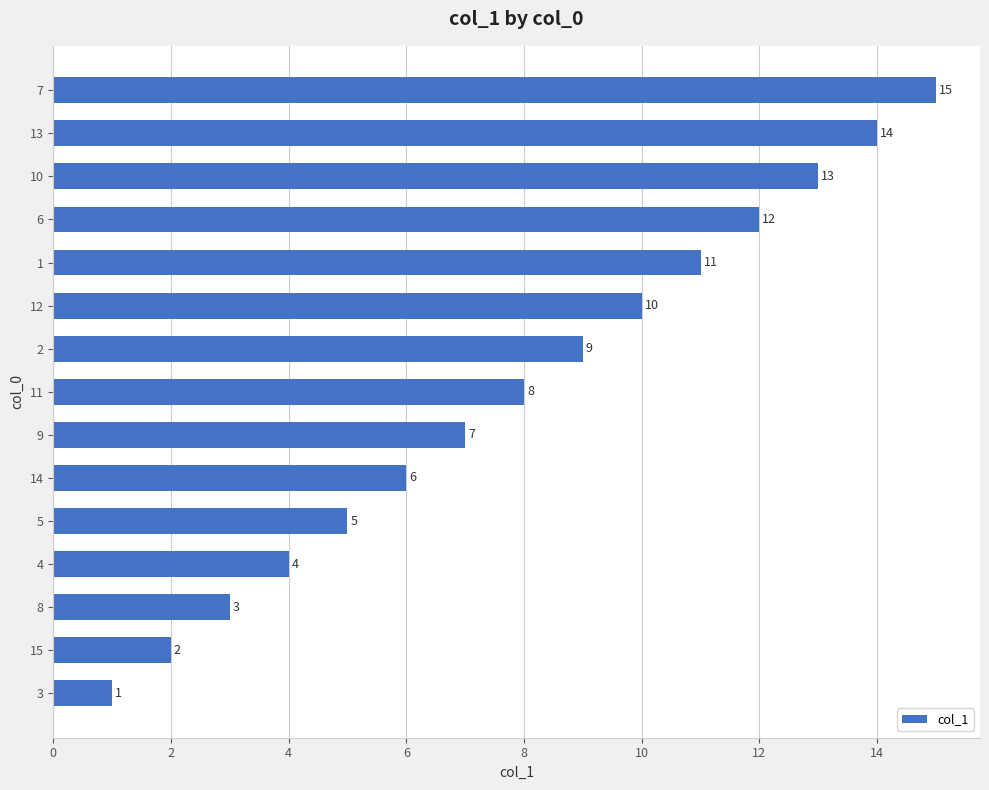

True or false: the data shows 20 at 6.

False